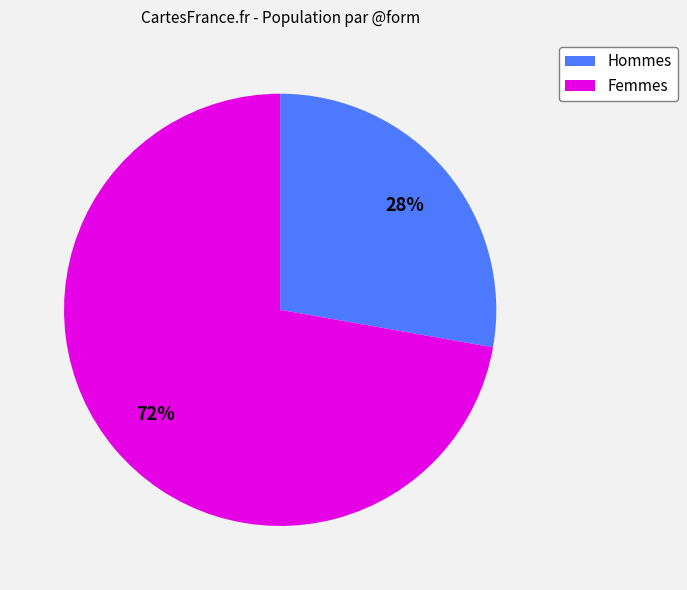

Count the number of slices in the pie.

2